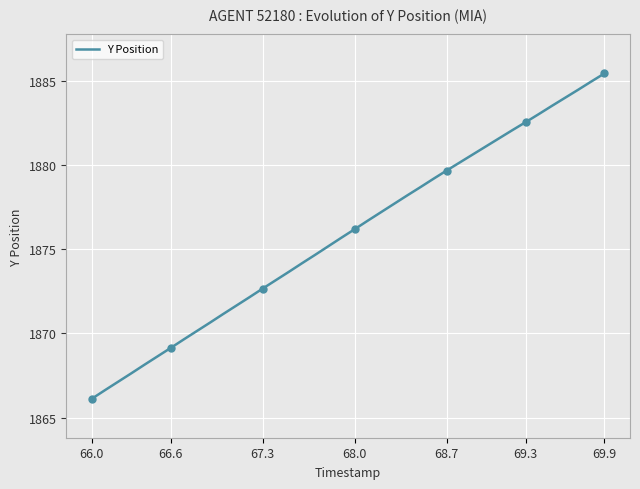

The chart shows a value of 1866.1 at 66.0. True or false?

True